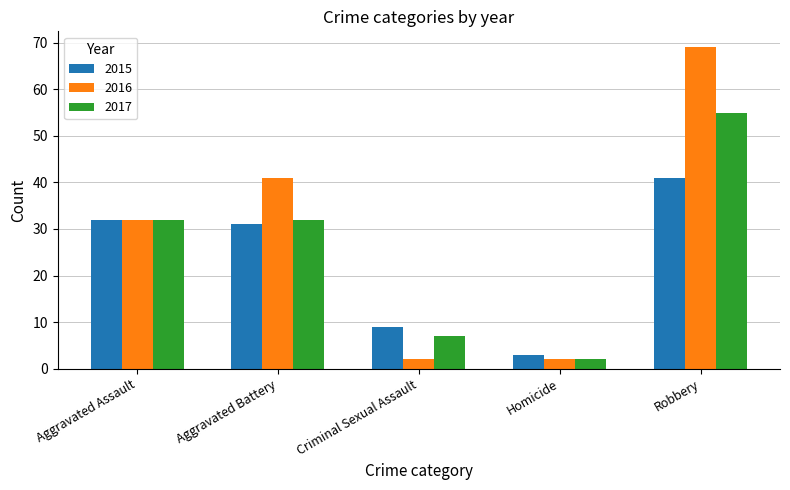

Which category has the highest value across all series?

Robbery